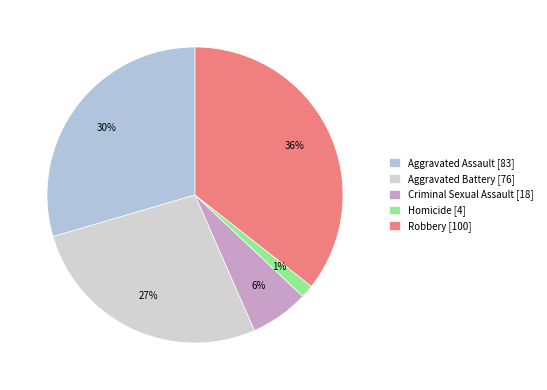

What percentage is NOT represented by Aggravated Battery?

73.0%